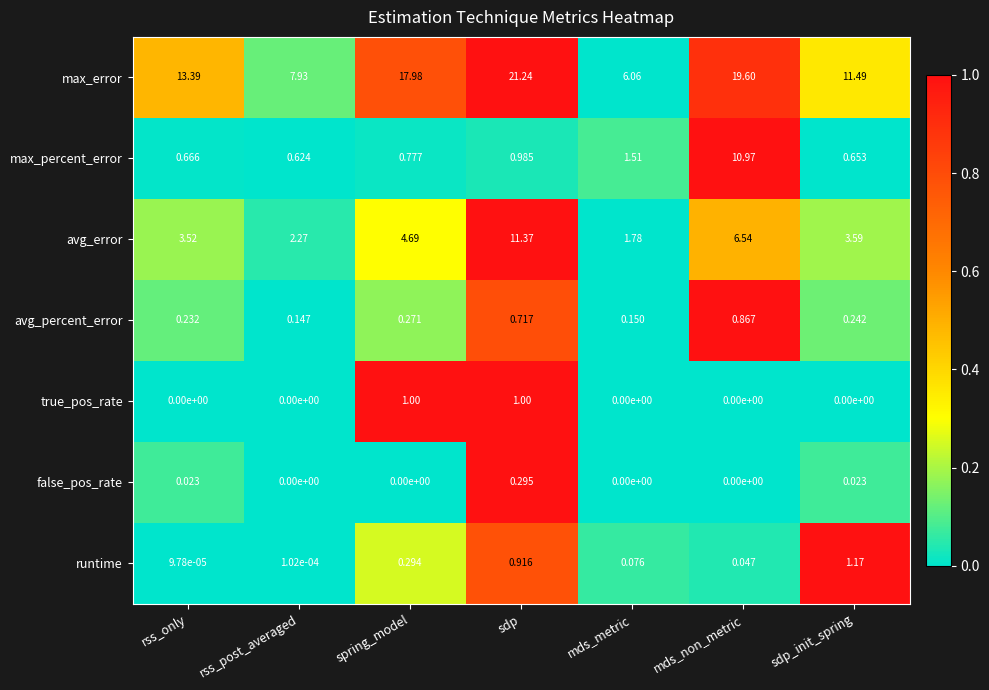

At sdp, list the series in order from largest to smallest.

max_error, avg_error, true_pos_rate, max_percent_error, runtime, avg_percent_error, false_pos_rate